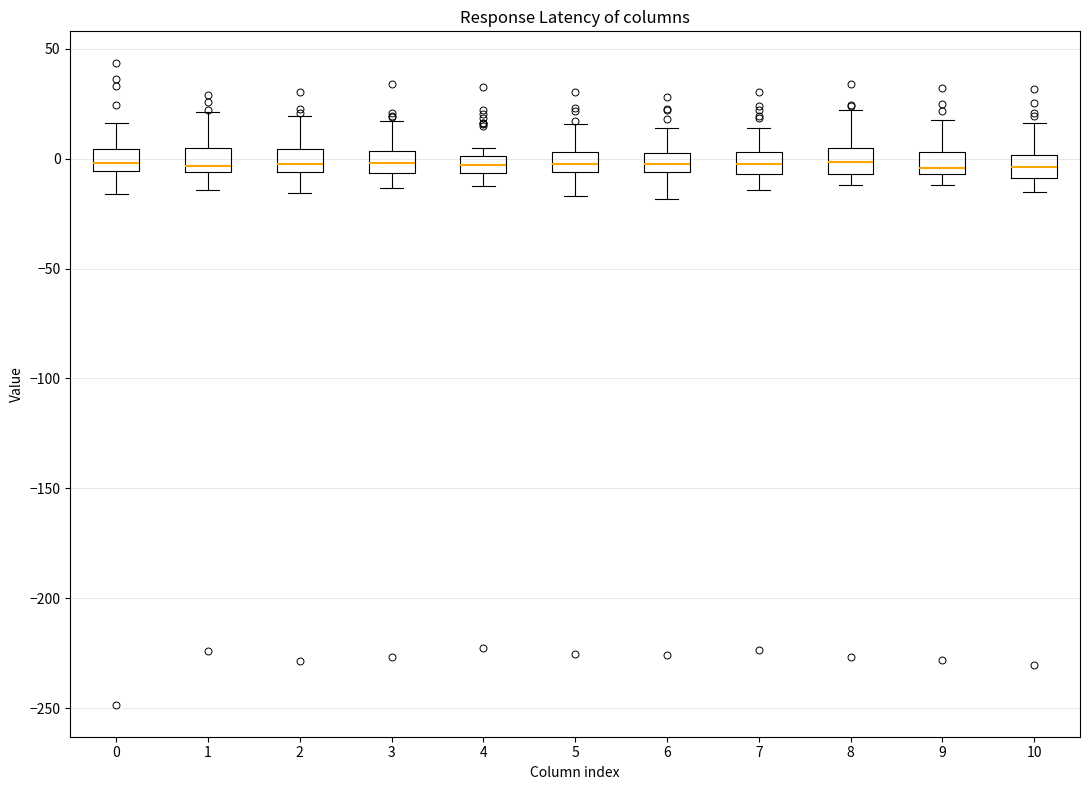

Reading left to right, transcribe this box plot: for each box, give where its median line is, the range the box spans, and where its two whiskers end, as read against the y-axis. The values are not printed on the chart, so give them approximately, as read against the axis.

0: median 0, box -5 to 5, whiskers -15 to 15
1: median -5 (just above the box's lower edge), box -5 to 5, whiskers -15 to 20
2: median -5 (just above the box's lower edge), box -5 to 5, whiskers -15 to 20
3: median 0, box -5 to 5, whiskers -15 to 15
4: median -5 (inside the box), box -5 to 0, whiskers -10 to 5
5: median 0, box -5 to 5, whiskers -15 to 15
6: median 0, box -5 to 5, whiskers -20 to 15
7: median 0, box -5 to 5, whiskers -15 to 15
8: median 0, box -5 to 5, whiskers -10 to 20
9: median -5 (just above the box's lower edge), box -5 to 5, whiskers -10 to 20
10: median -5, box -10 to 0, whiskers -15 to 15